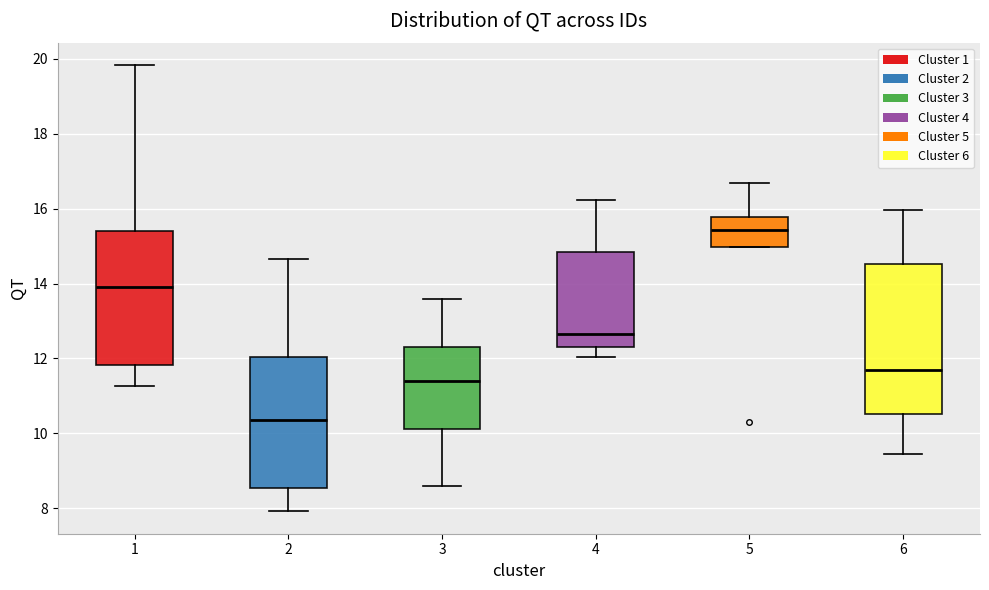

Which box is the tallest, from its lower edge to its upper edge?

6